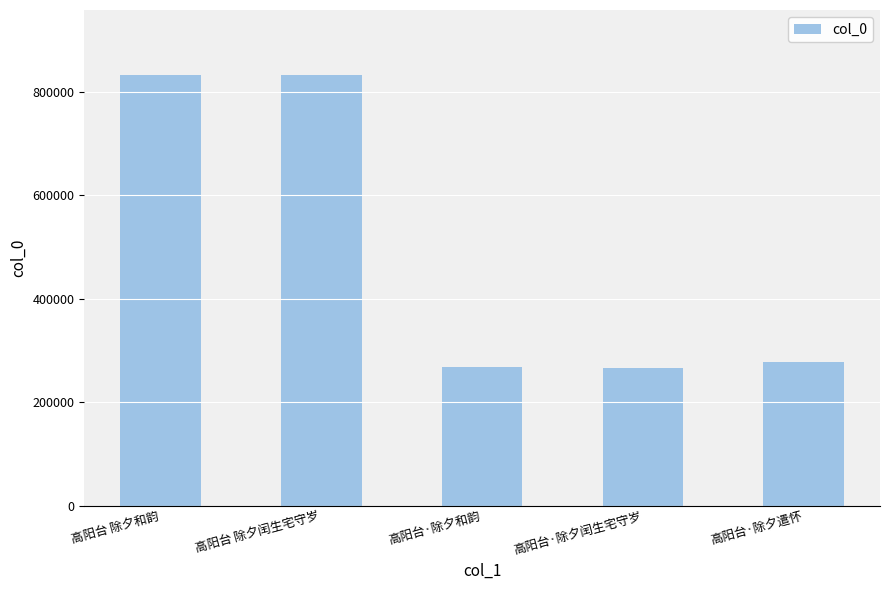

True or false: the data shows 277554 at 高阳台·除夕遣怀.

True